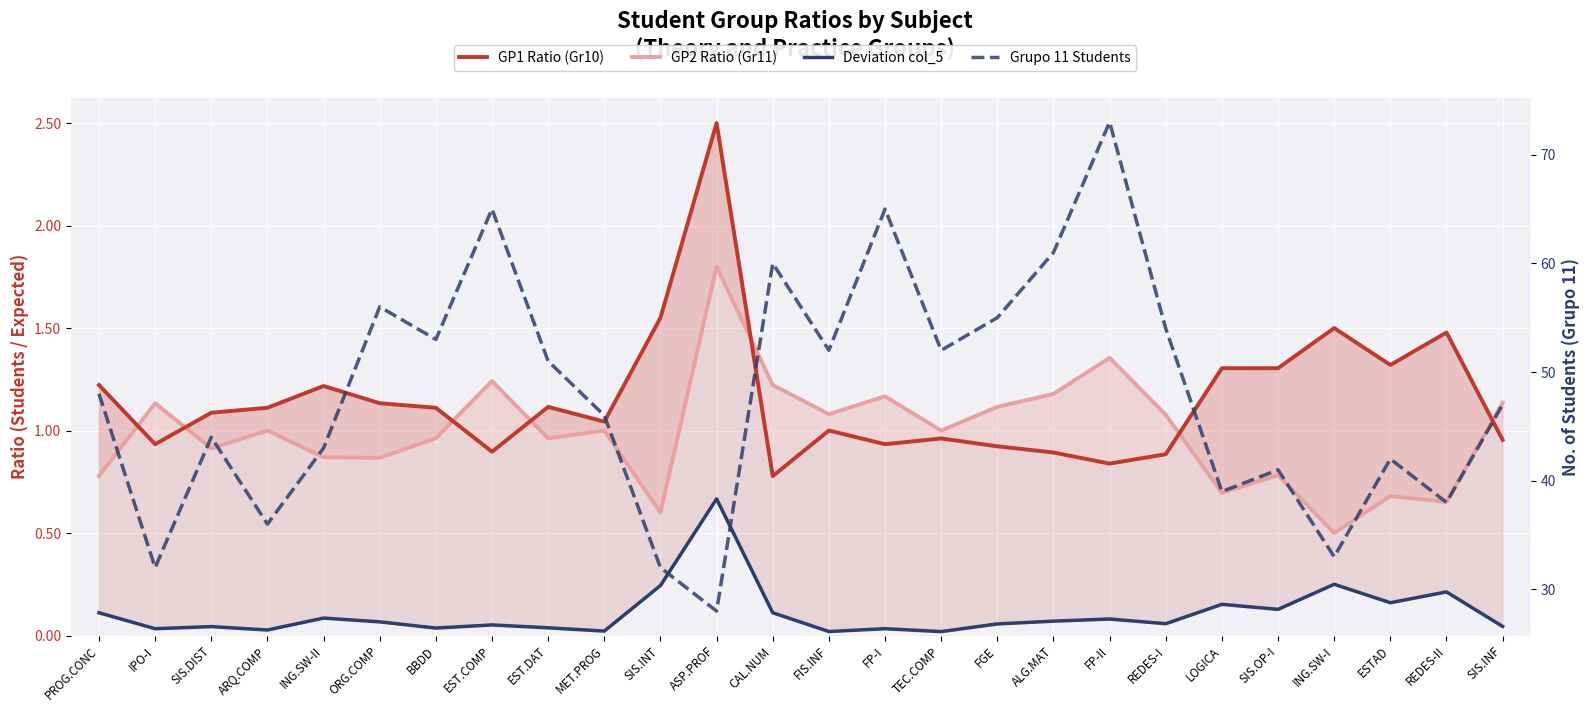

How many lines are shown in the chart?

4